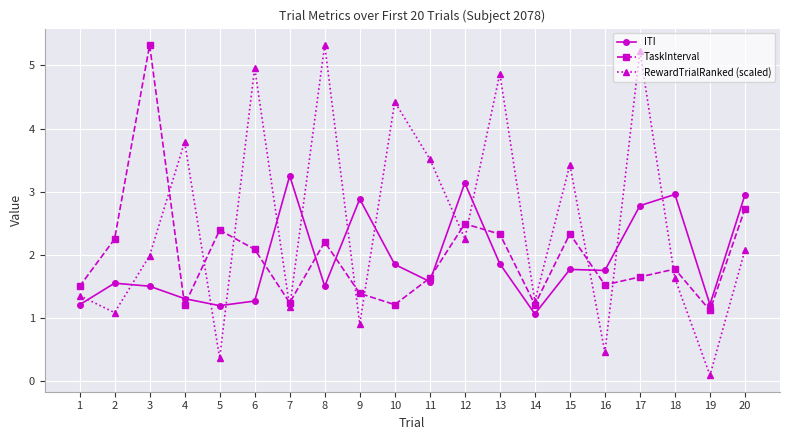

At which label does TaskInterval reach its minimum?

19